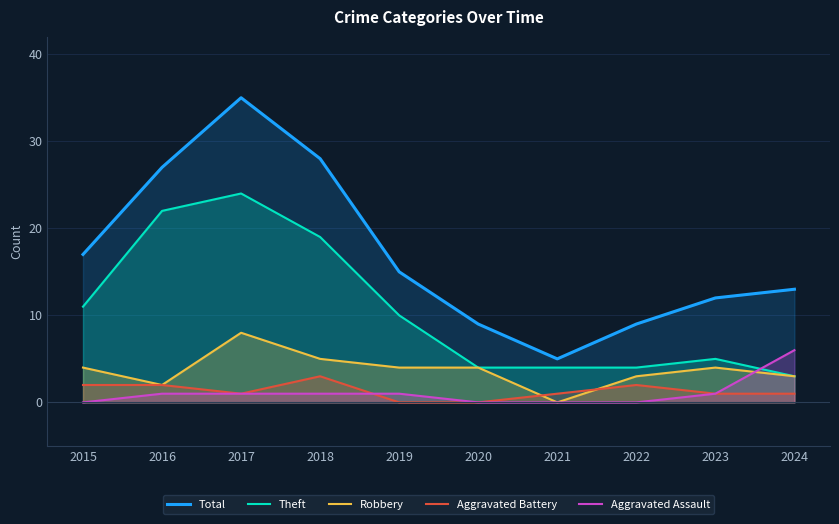

How many data points does each series have?

10